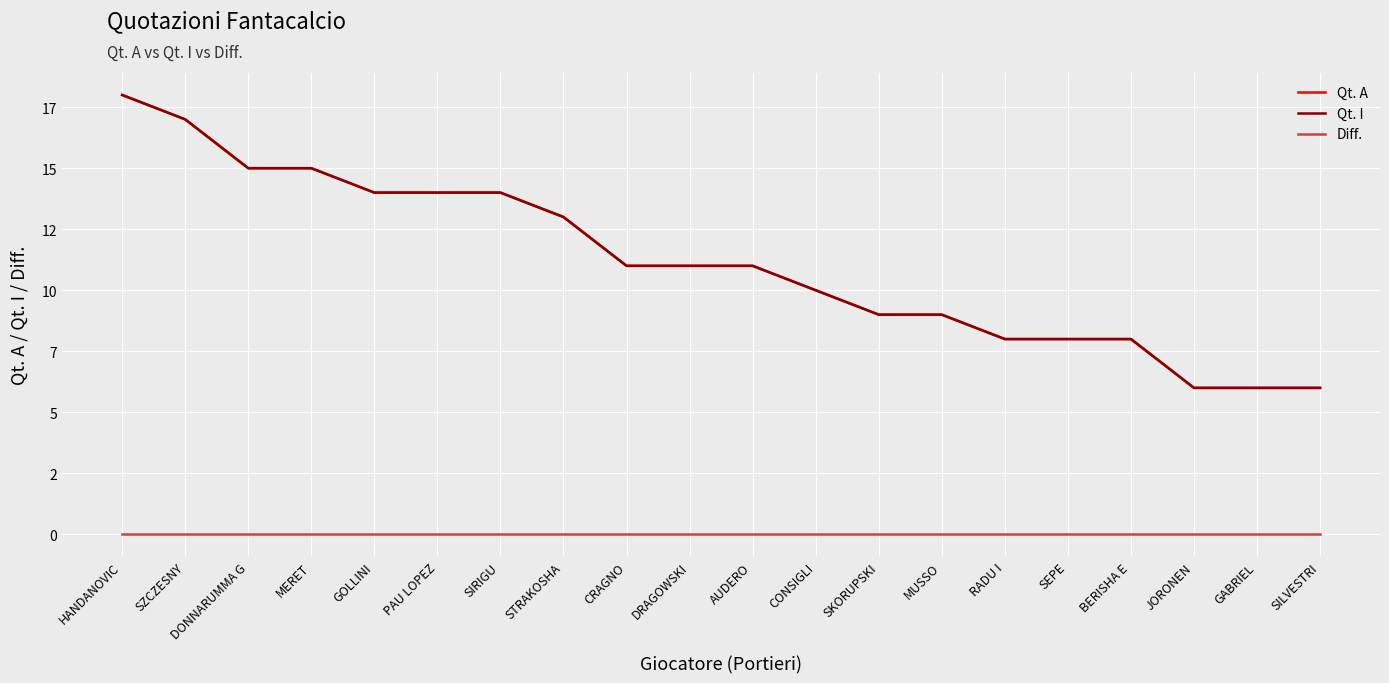

What is the minimum value for Qt. I?

6